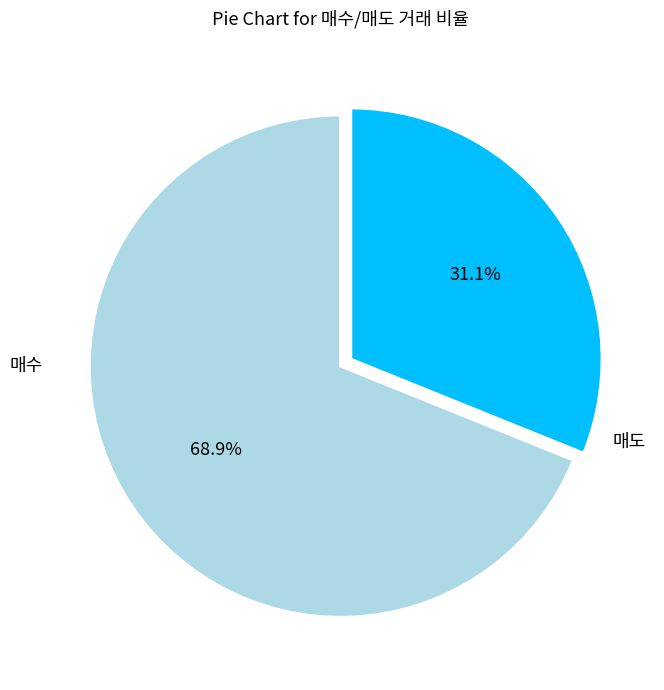

Is there any slice that represents more than half of the pie?

Yes